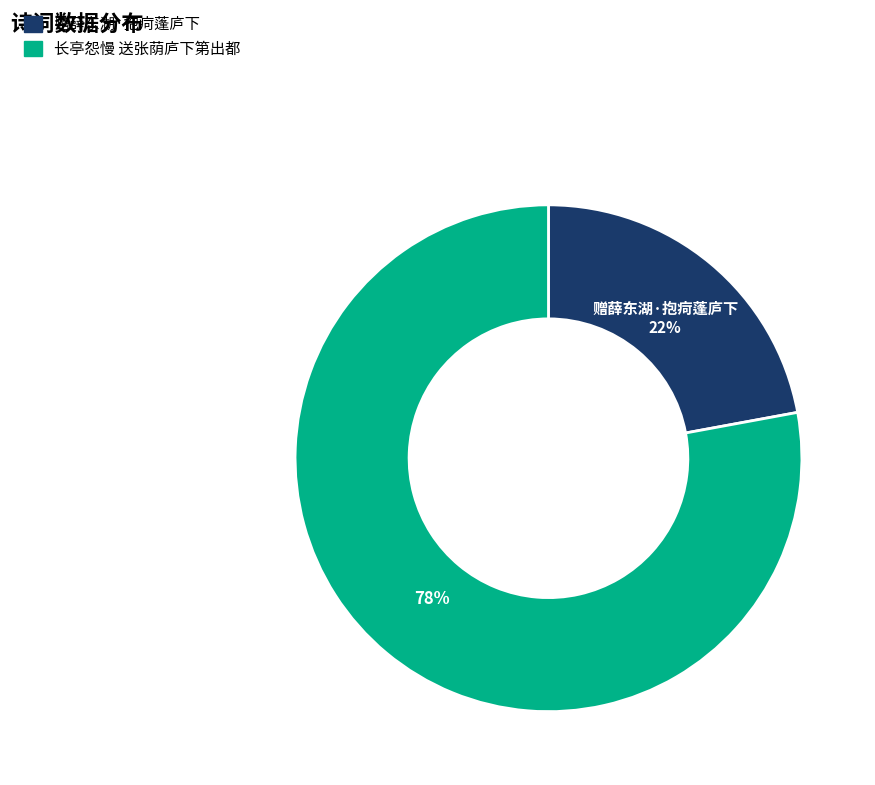

Which category has the smallest portion of the pie?

赠薛东湖·抱疴蓬庐下